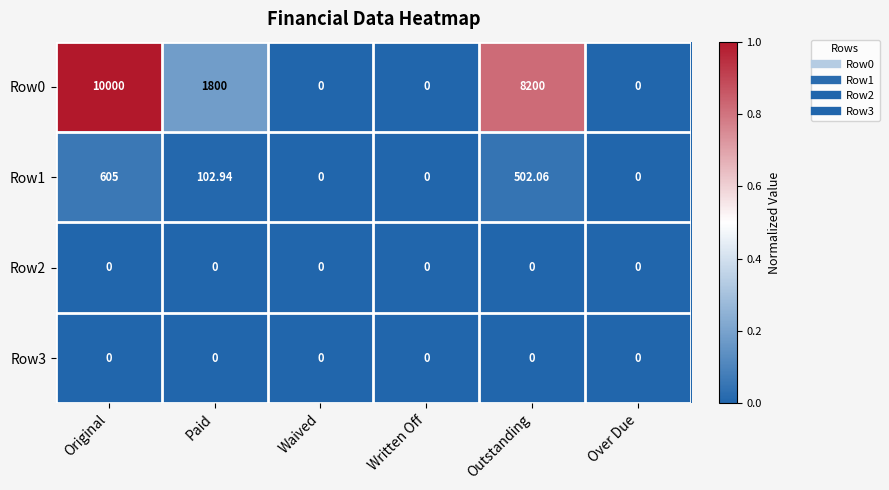

Which label corresponds to the largest value in the chart?

Original